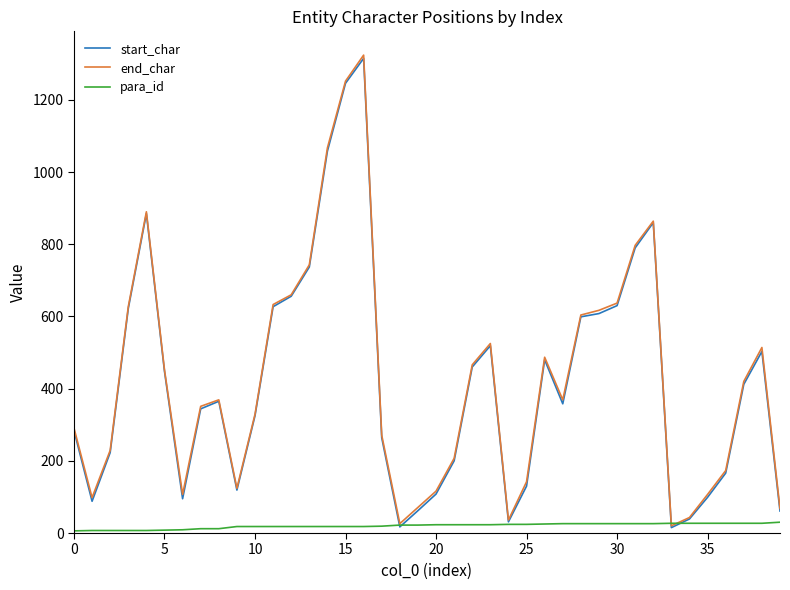

How many lines are shown in the chart?

3